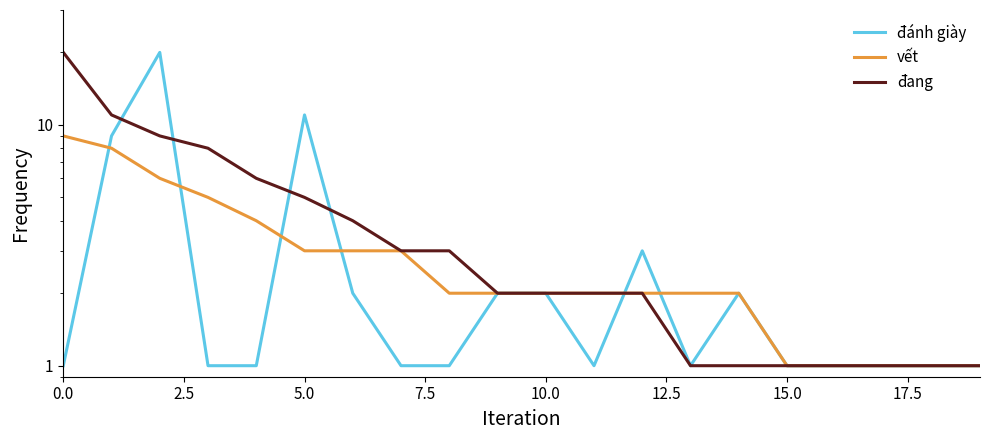

List the labels in order of đánh giày value, largest first.

5.0, 12.5, 2.5, 12, 15.0, 9, 10, 14, 0.0, 7.5, 10.0, 17.5, 20.0, 11, 13, 15, 16, 17, 18, 19